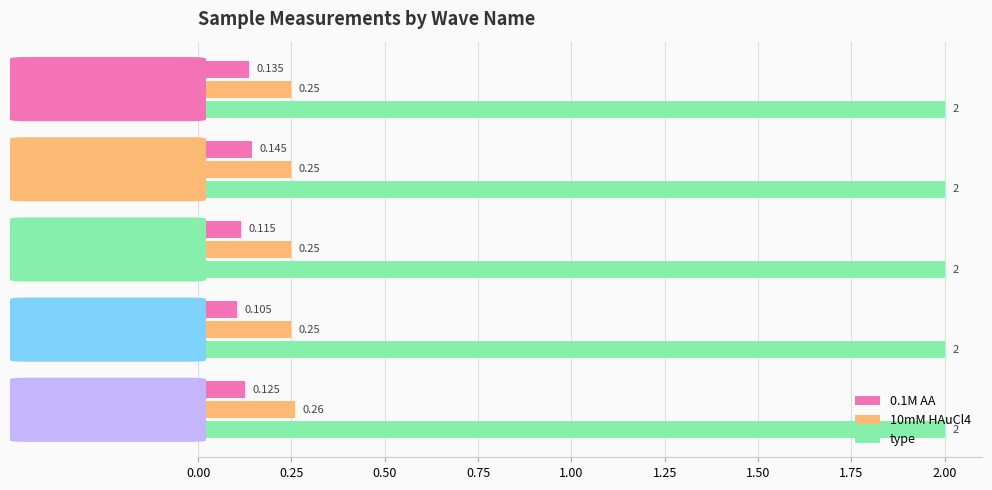

What is the average value of the type series?

2.0